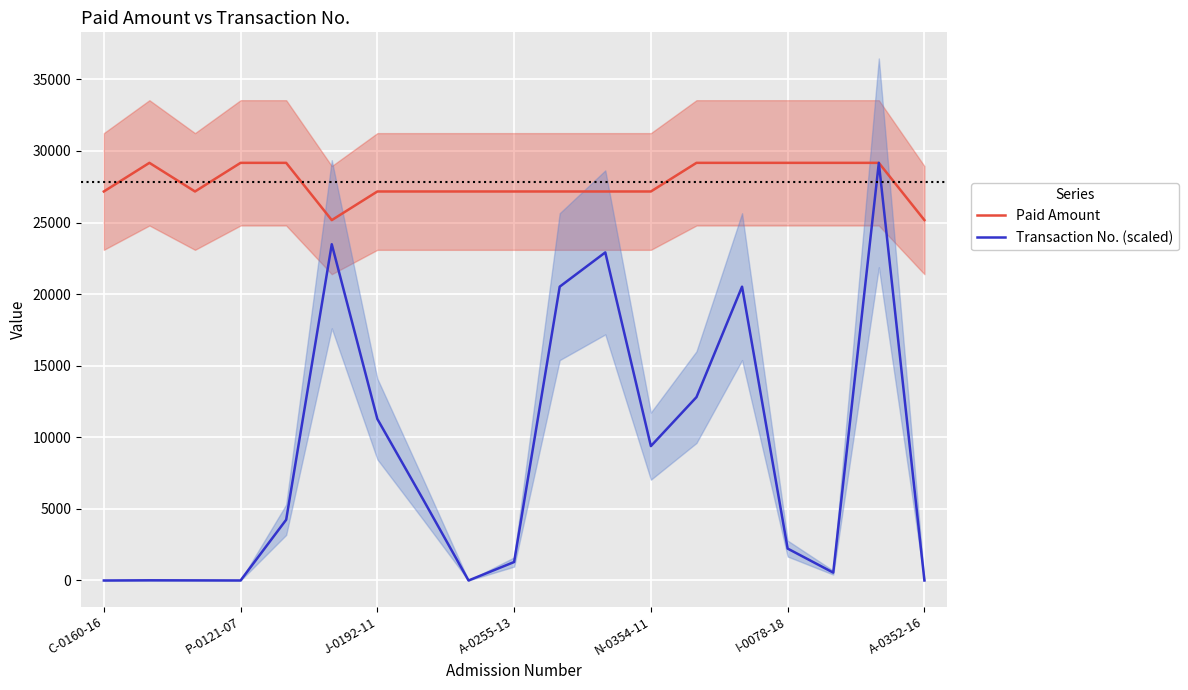

What is the average value of the Transaction No. (scaled) series?

8637.6